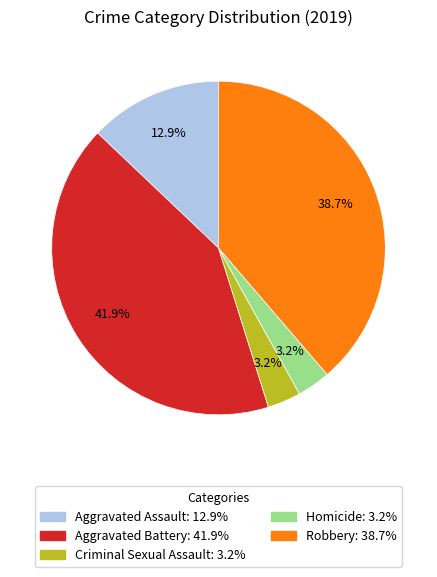

How much of the chart is everything except Robbery?

61.3%